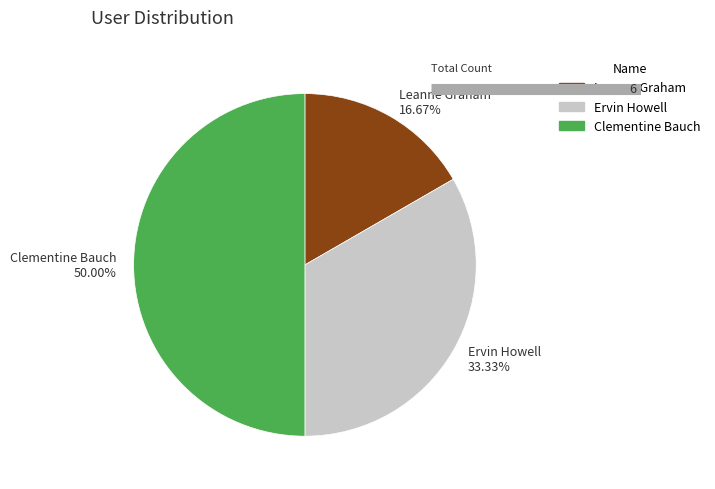

Which has a higher value, Ervin Howell or Clementine Bauch?

Clementine Bauch